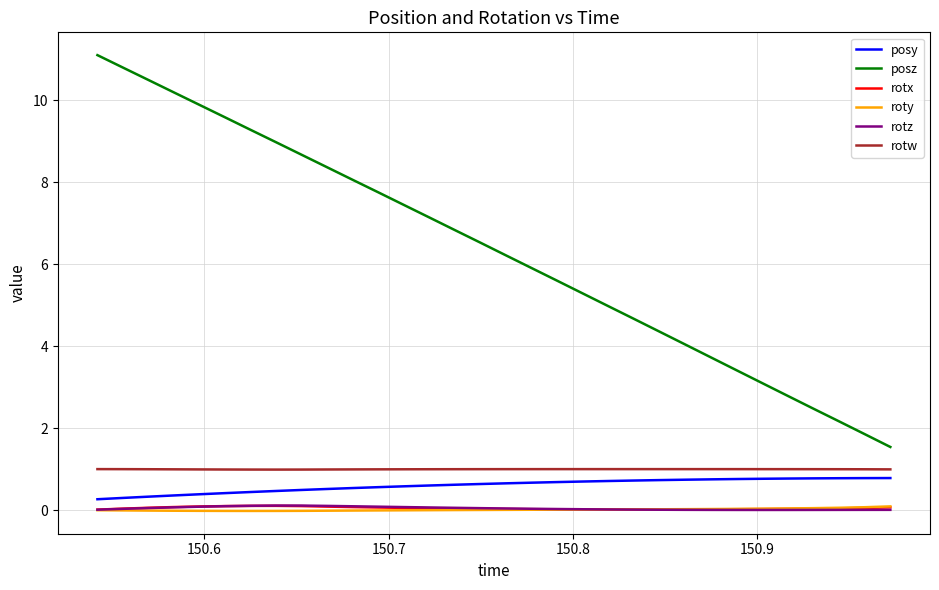

Which series has the largest range (max minus min)?

posz